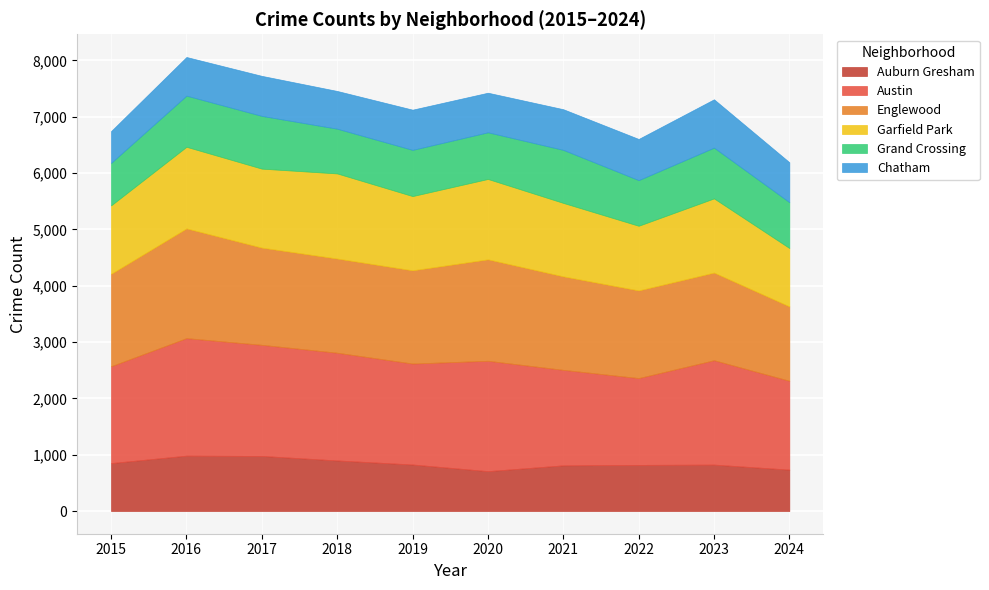

At which category does Garfield Park reach its first local peak?

2016